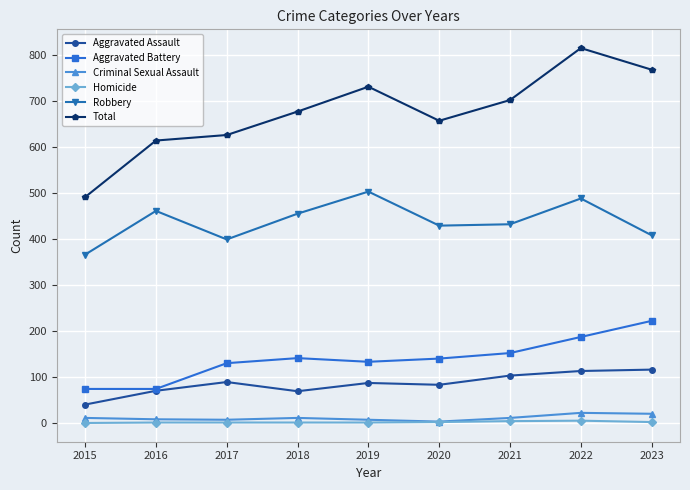

The value of Criminal Sexual Assault at 2021 is 11. True or false?

True